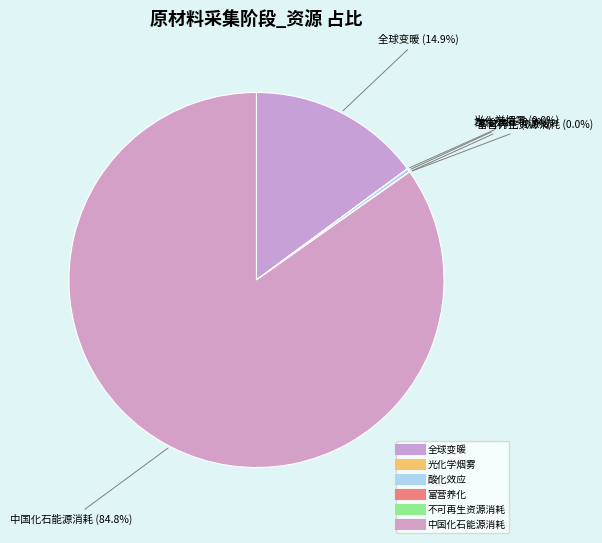

Is it true that 酸化效应 is 0% of the pie?

True